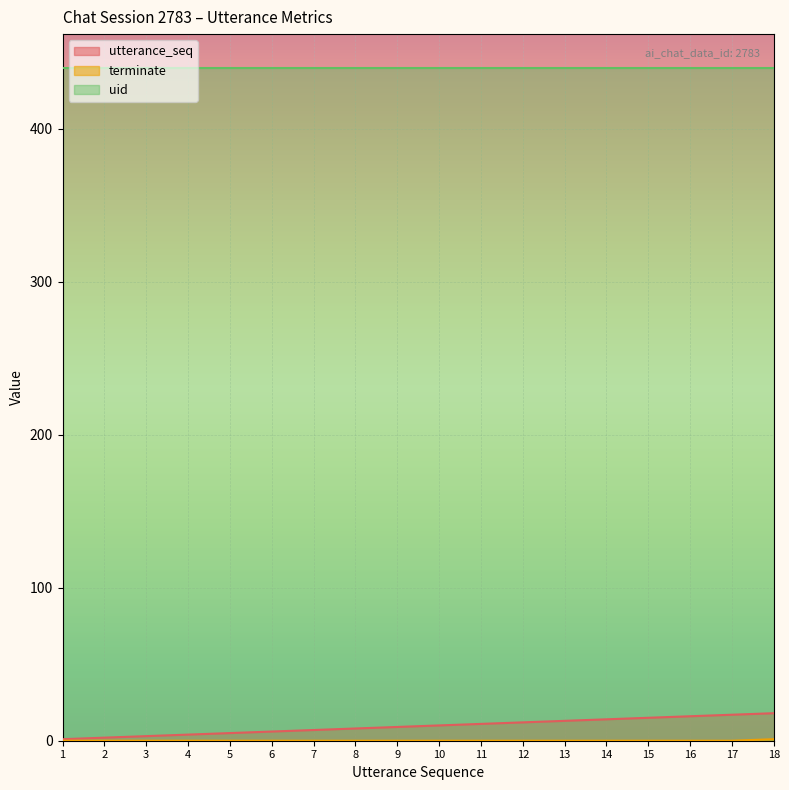

The value of uid at 16 is 440. True or false?

True